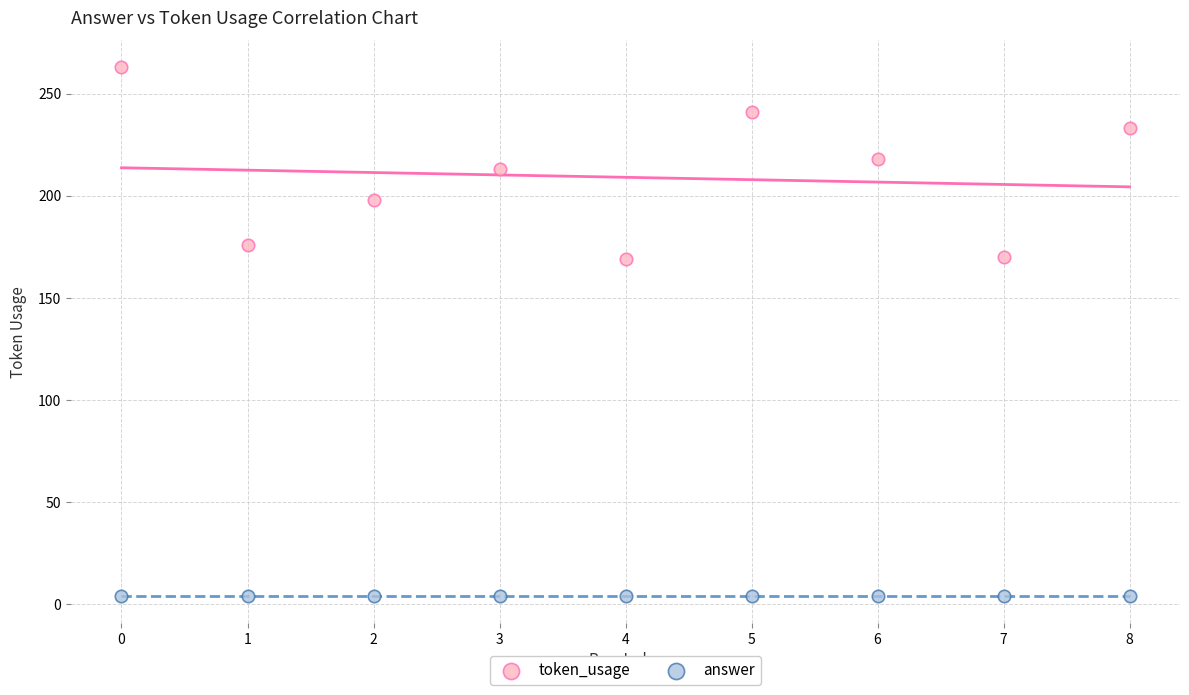

Which series contains the lowest Y value?

answer